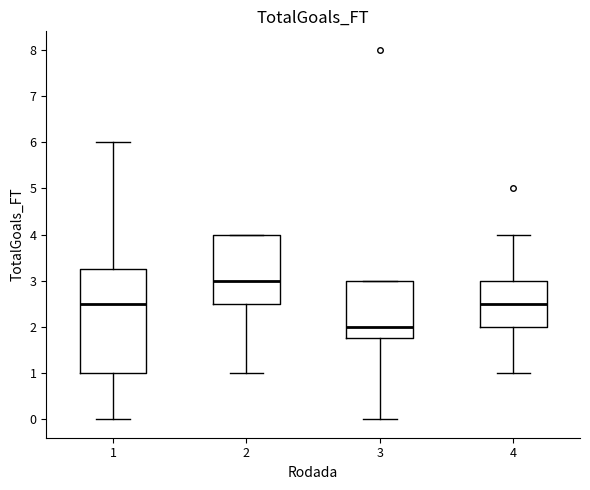

Reading left to right, read every box against the y-axis: the position of its median line, the range the box covers, and the ends of its whiskers. The values are not printed on the chart, so give them approximately, as read against the axis.

1: median 2.5, box 1.0 to 3.3, whiskers 0.0 to 6.0
2: median 3.0, box 2.5 to 4.0, whiskers 1.0 to 4.0
3: median 2.0, box 1.8 to 3.0, whiskers 0.0 to 3.0
4: median 2.5, box 2.0 to 3.0, whiskers 1.0 to 4.0